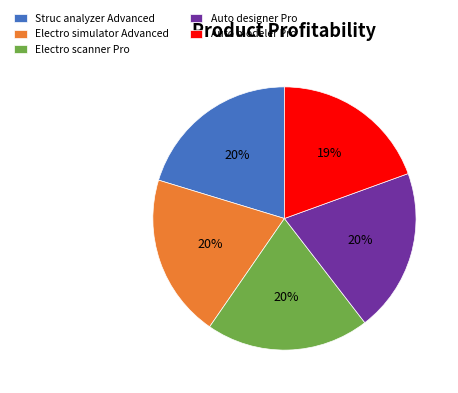

Combined, do Struc analyzer Advanced and Electro scanner Pro account for over 50%?

No